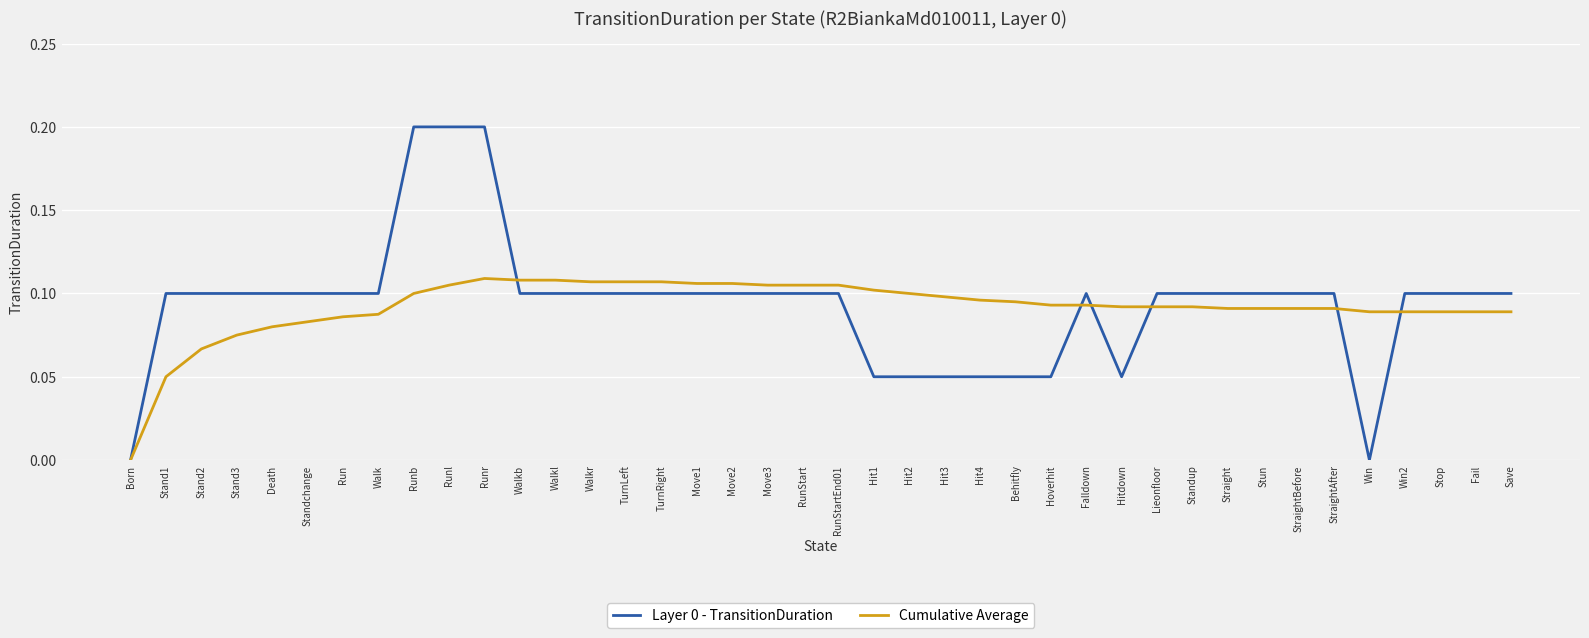

Which category has the lowest value in the Cumulative Average series?

Born